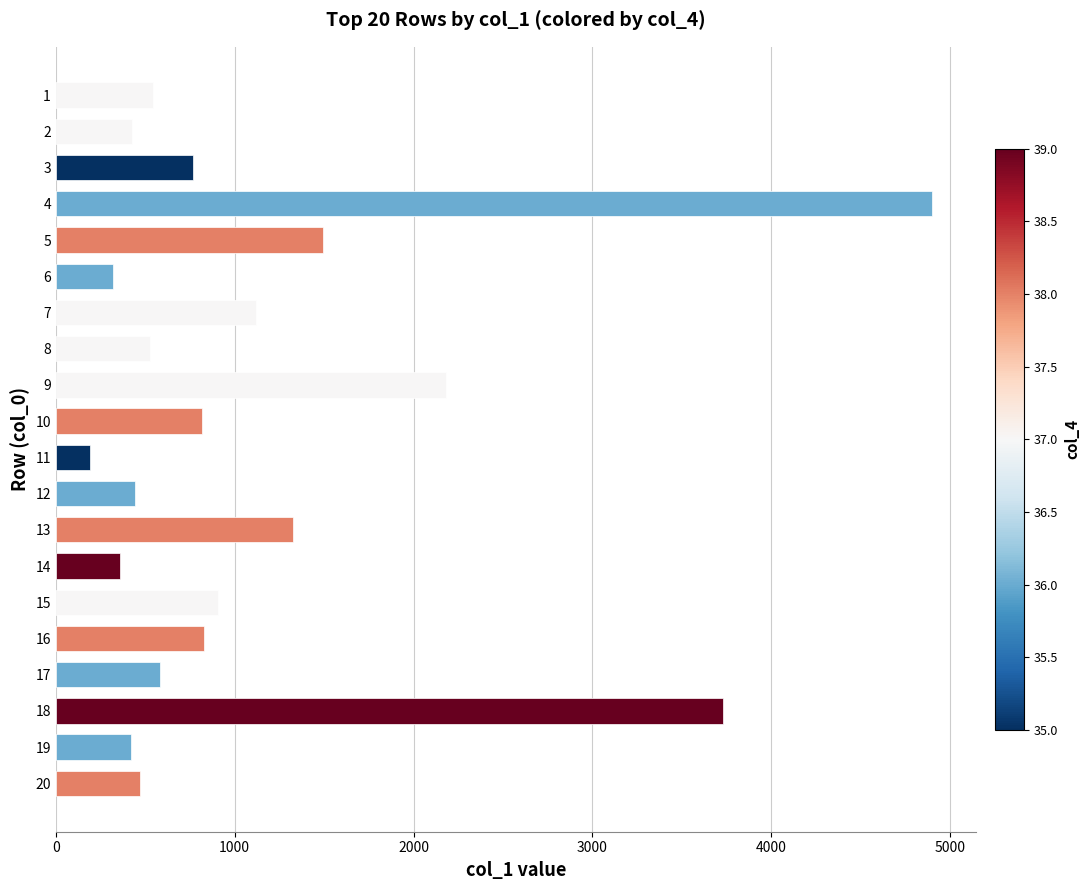

At which category does the chart reach its minimum across all series?

11